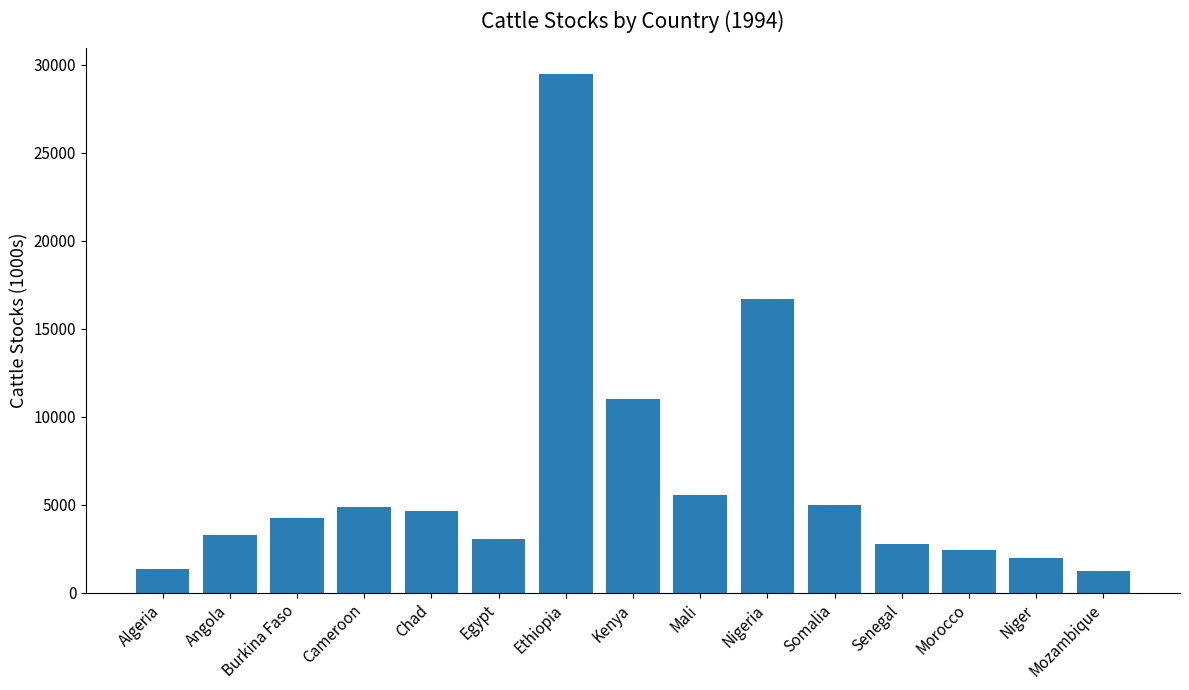

What is the ratio of the value at Burkina Faso to the value at Somalia?

0.9